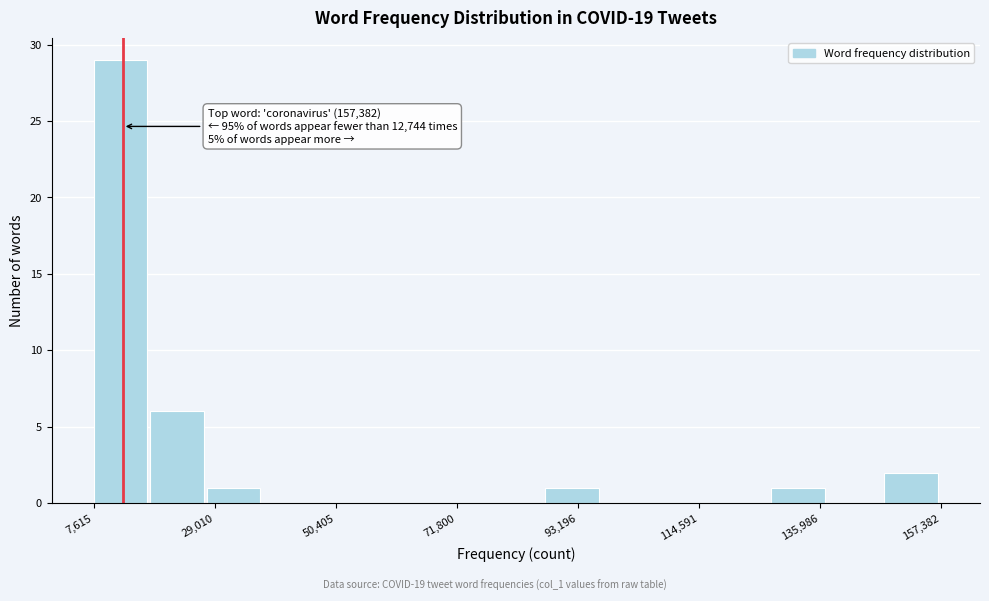

Around what value on the x-axis is the tallest bar? Give the approximate position of its centre, as read against the axis.

10000